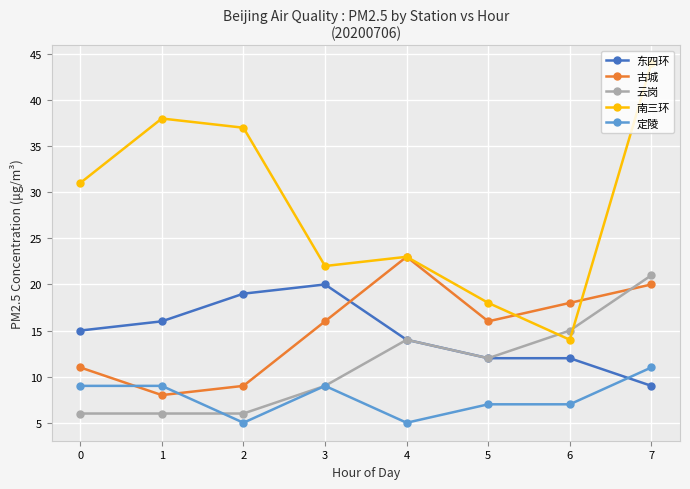

True or false: 定陵 has more than 0 points higher than both neighbors.

True